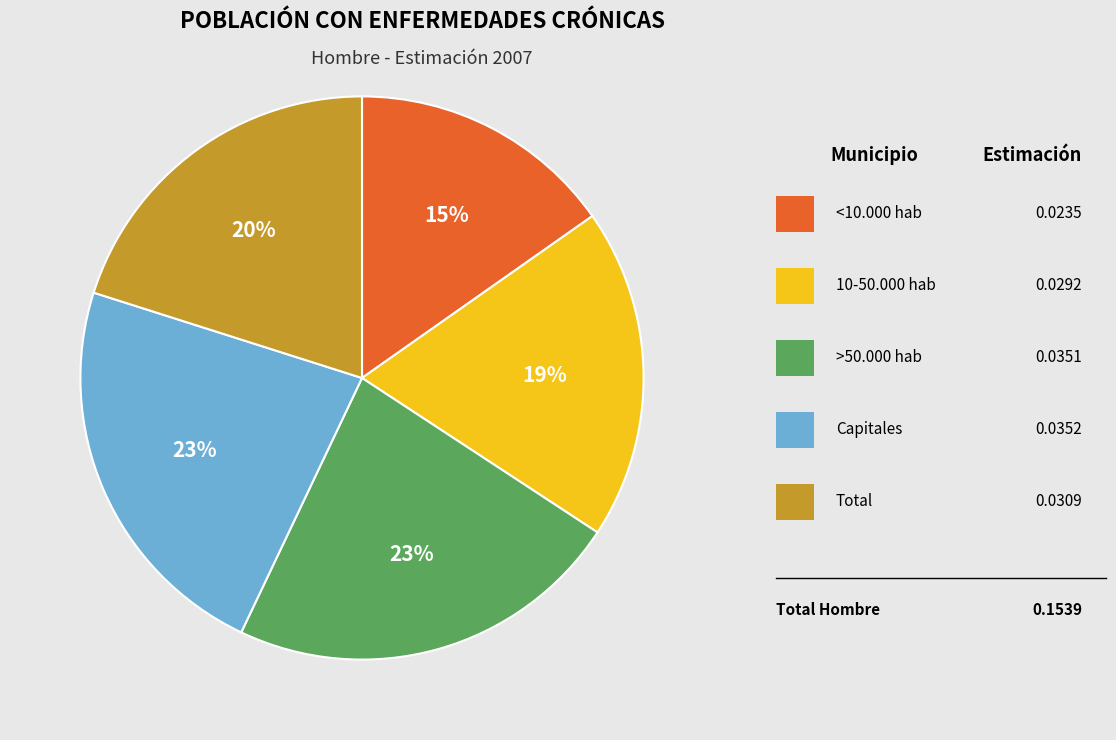

Is there any slice that represents more than half of the pie?

No